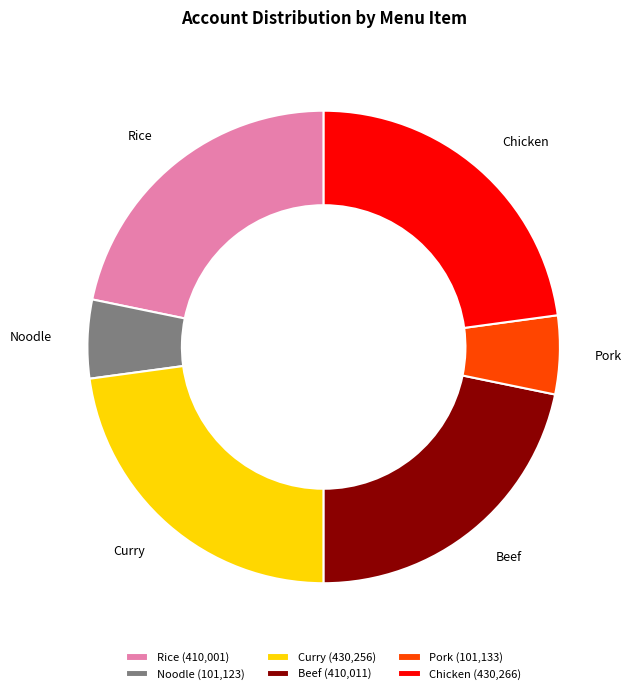

What is the ratio of the value at Chicken to the value at Beef?

1.0